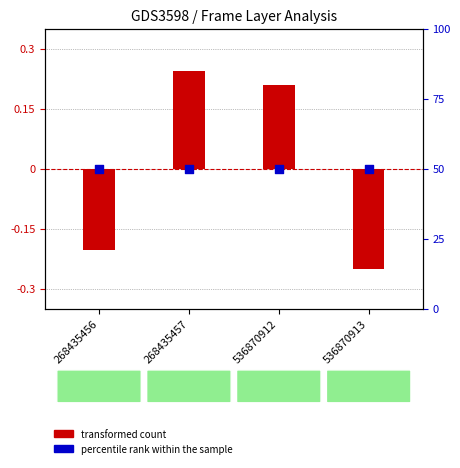

What are all the series names shown in the legend?

transformed count, percentile rank within the sample